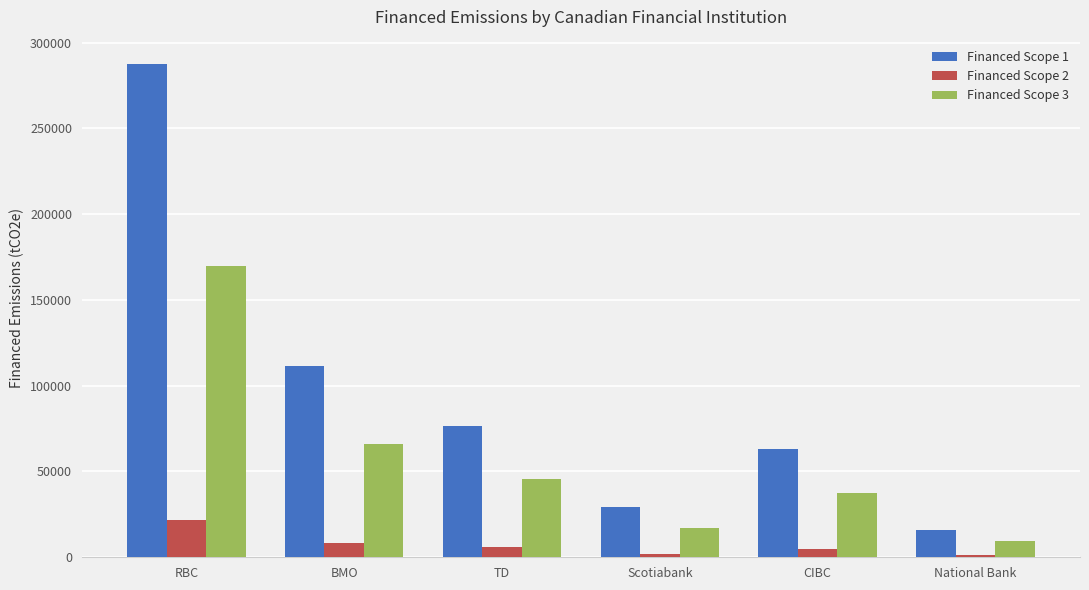

The value of Financed Scope 1 at CIBC is 94837.7. True or false?

False